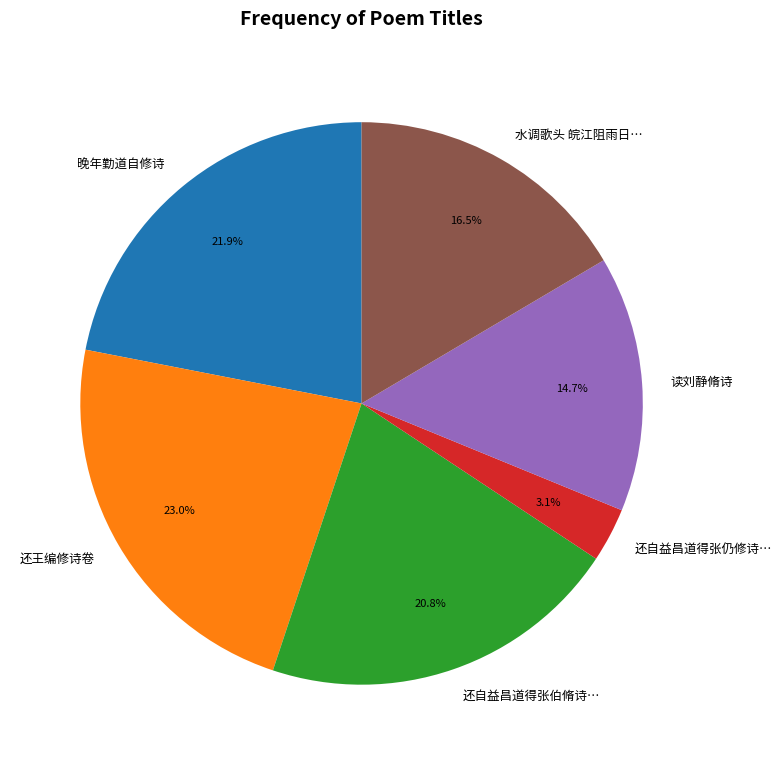

Is there any slice that represents more than half of the pie?

No